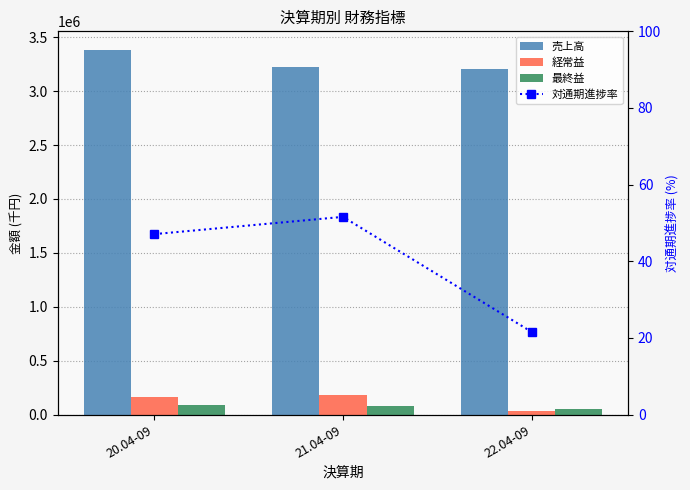

What is the highest value of the 経常益 series?

183883.0